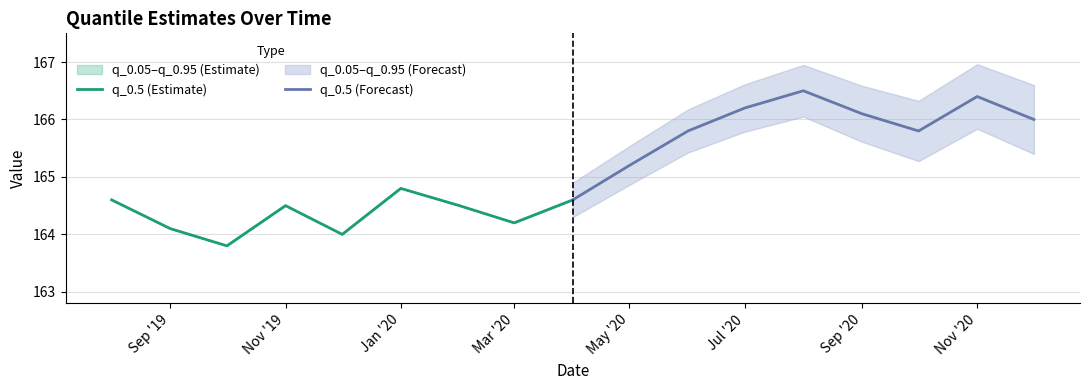

Is it true that q_0.5 (Forecast) equals 290.6 at May '20?

False